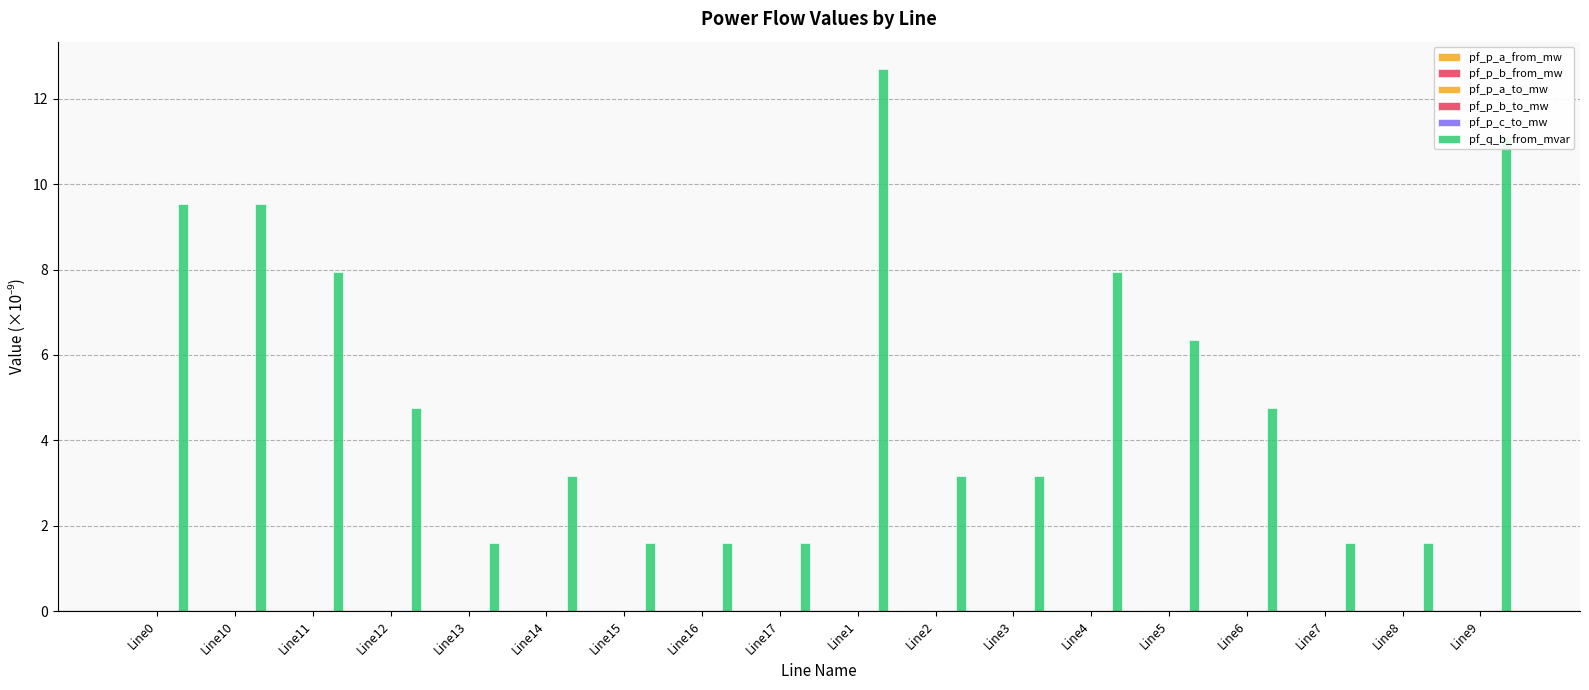

At which category does the chart reach its peak across all series?

Line1